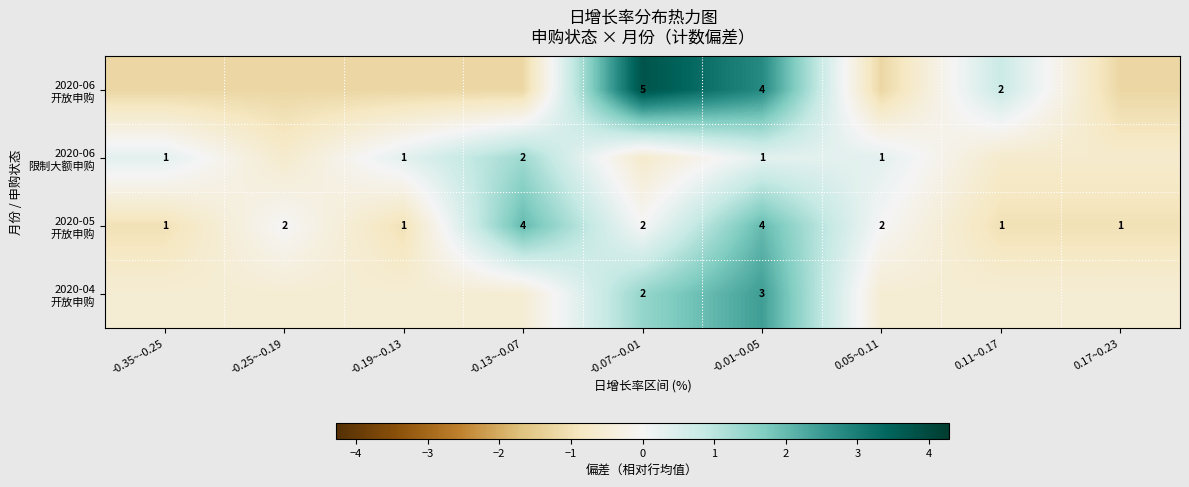

Read the 2020-05 开放申购 value at 0.11~0.17.

-1.0